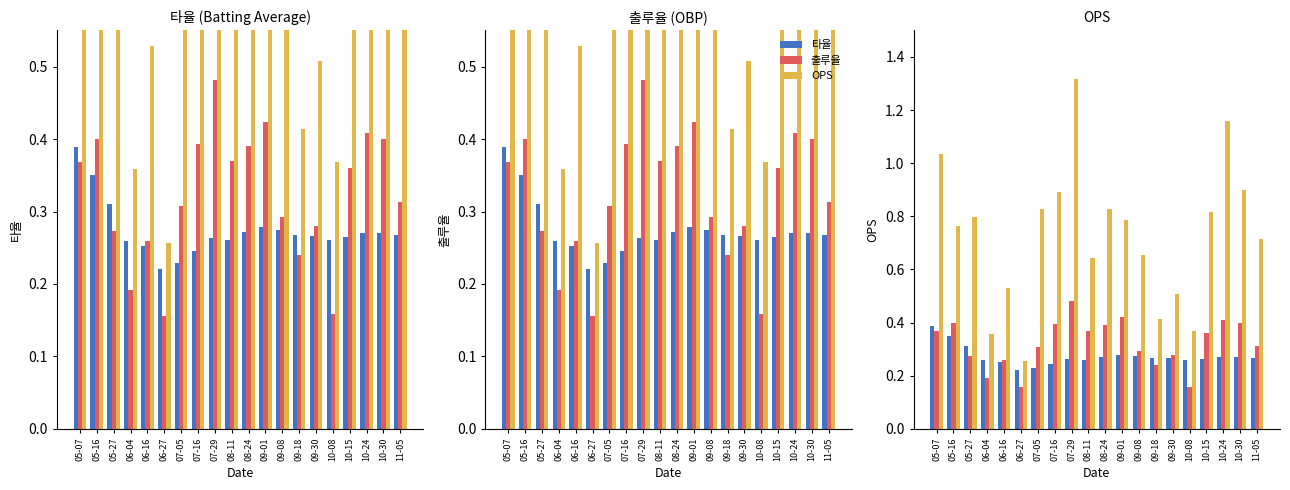

Rank the categories by 출루율 value from lowest to highest.

06-27, 10-08, 06-04, 09-18, 06-16, 05-27, 09-30, 09-08, 07-05, 11-05, 10-15, 05-07, 08-11, 08-24, 07-16, 05-16, 10-30, 10-24, 09-01, 07-29